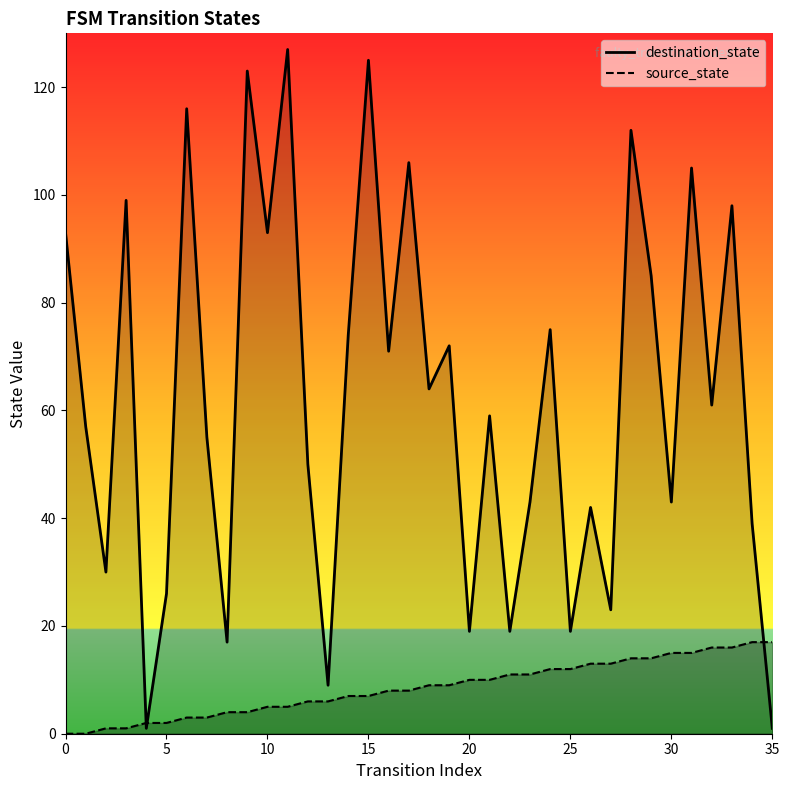

True or false: source_state has more than 2 points higher than both neighbors.

False